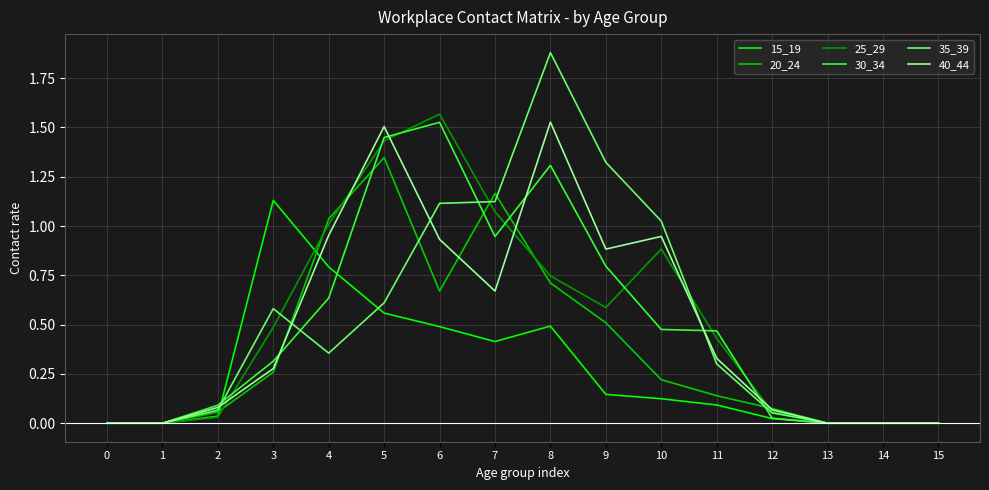

At which category does 30_34 reach its first local peak?

6